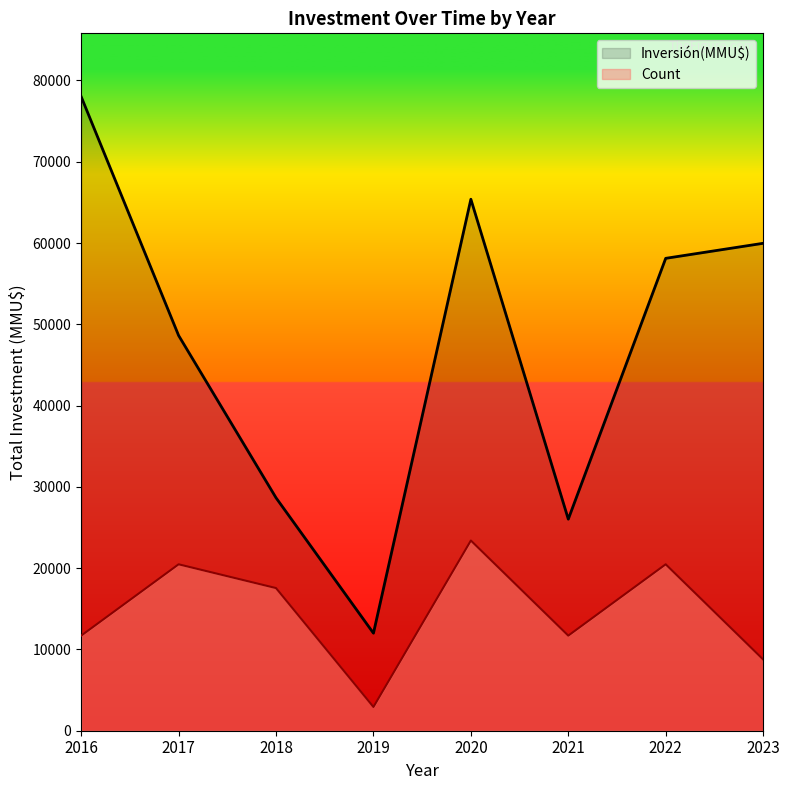

How many lines are shown in the chart?

2